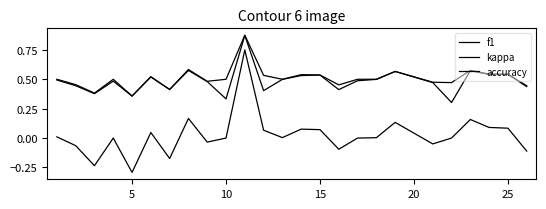

How many lines are shown in the chart?

3